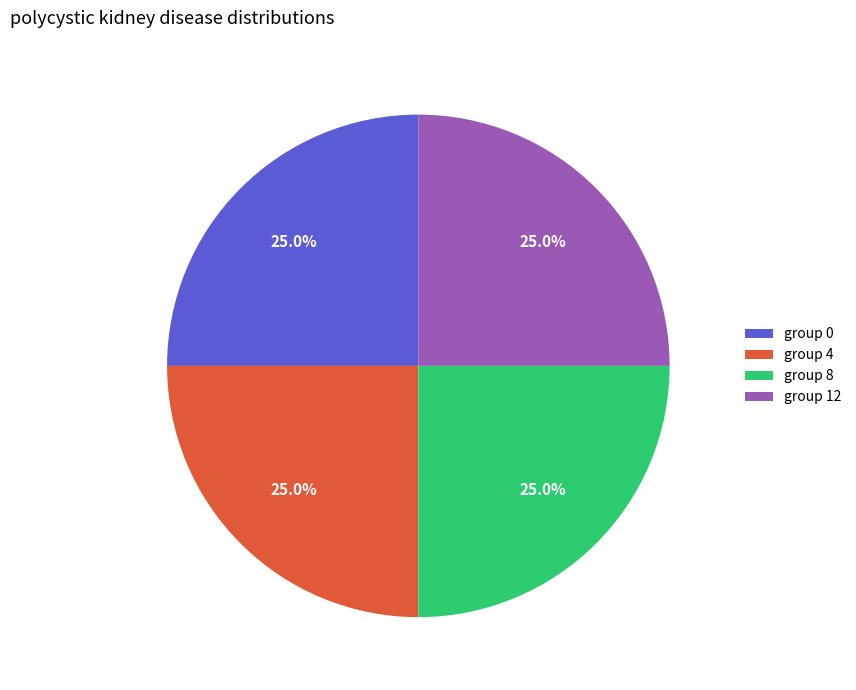

What is the ratio of the value at group 12 to the value at group 0?

1.0